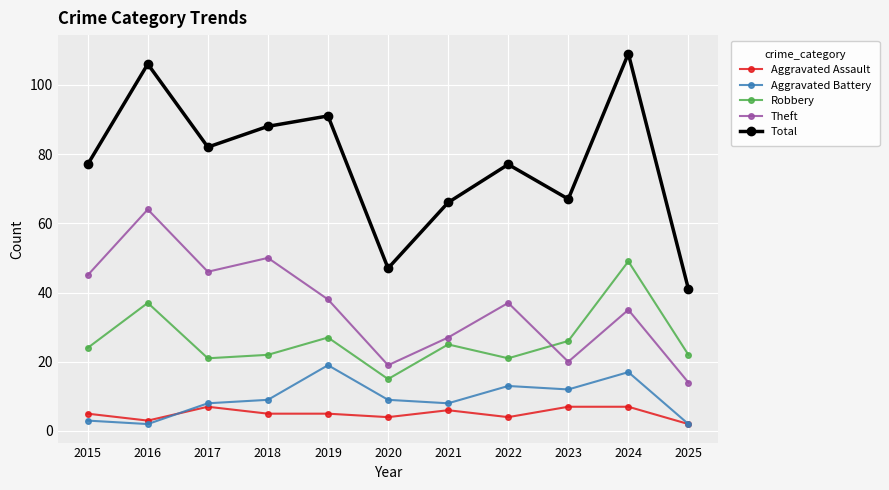

How many distinct data groups are displayed?

5